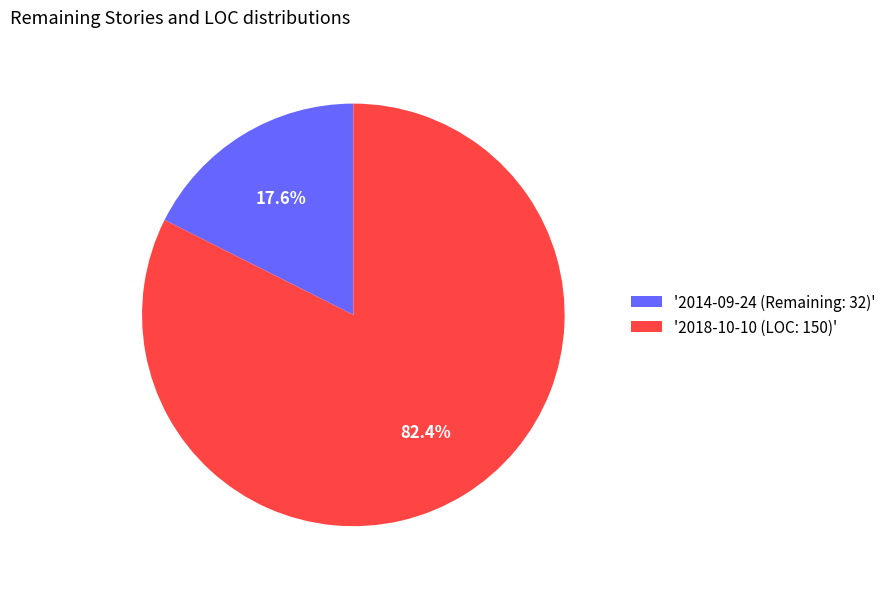

Which slice is the smallest?

'2014-09-24 (Remaining: 32)'